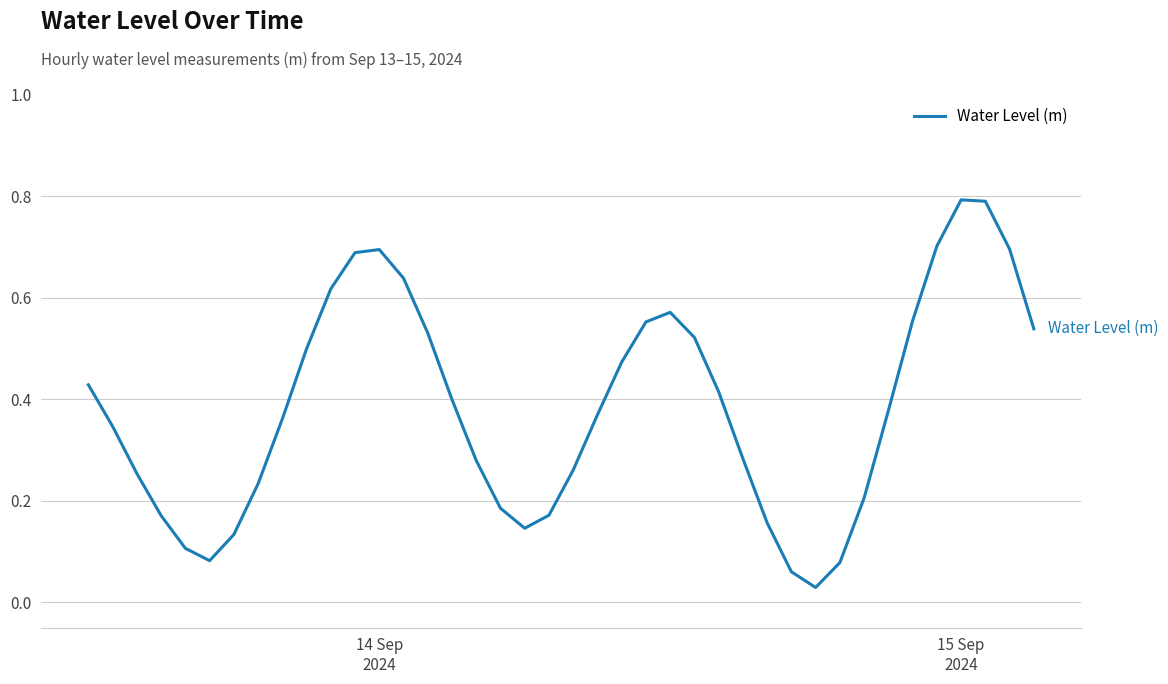

What is the difference between the maximum and minimum values?

0.8